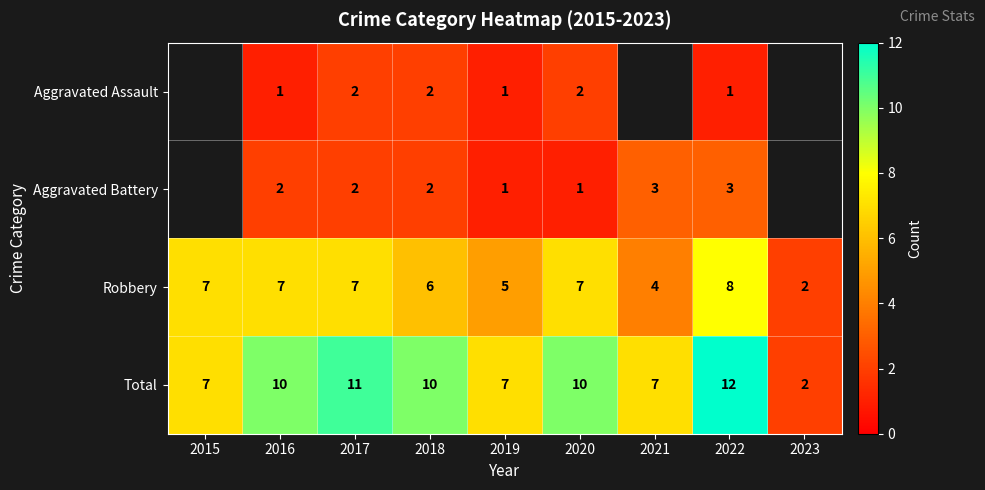

What is the total value across all series at 2020?

20.0